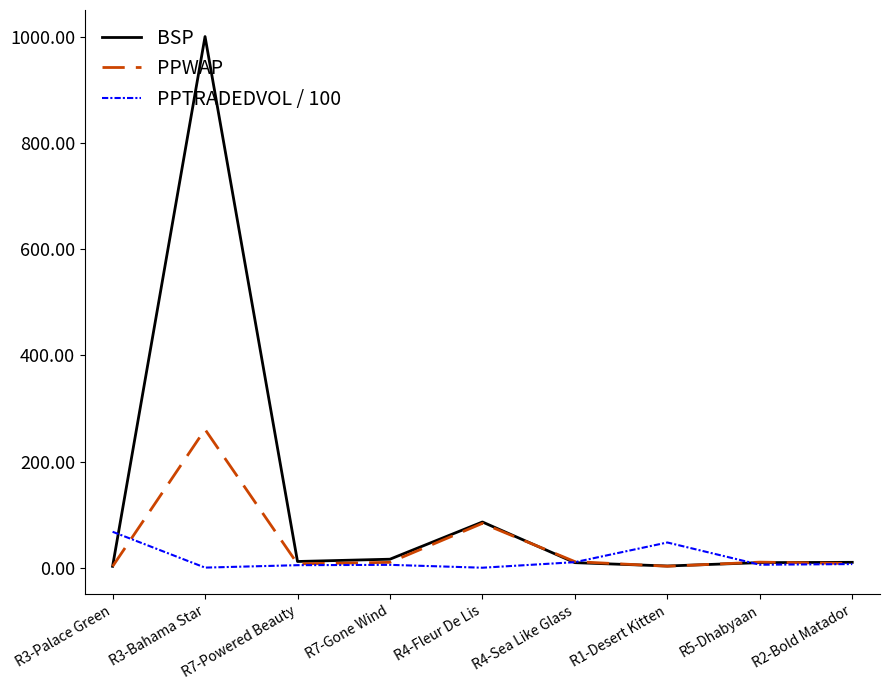

What is the sum of the PPTRADEDVOL / 100 values at R4-Sea Like Glass and R7-Gone Wind?

16.4